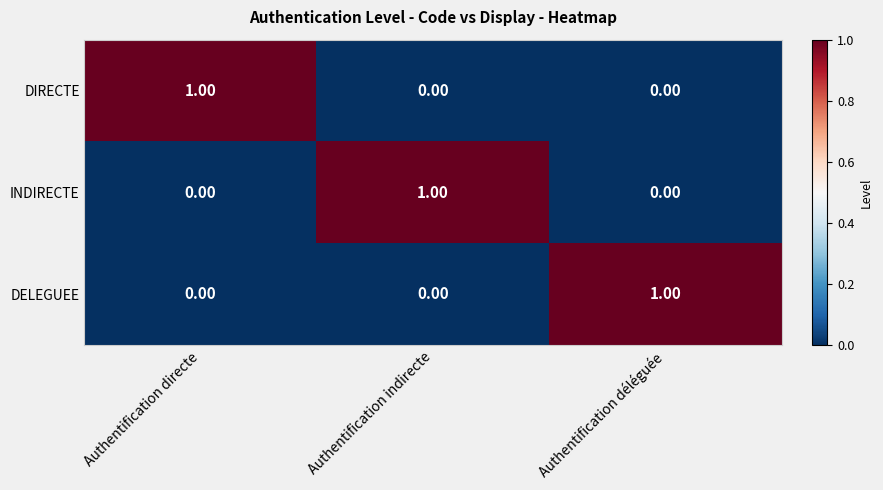

Is the value of INDIRECTE at Authentification indirecte greater than the value of DELEGUEE at Authentification indirecte?

Yes